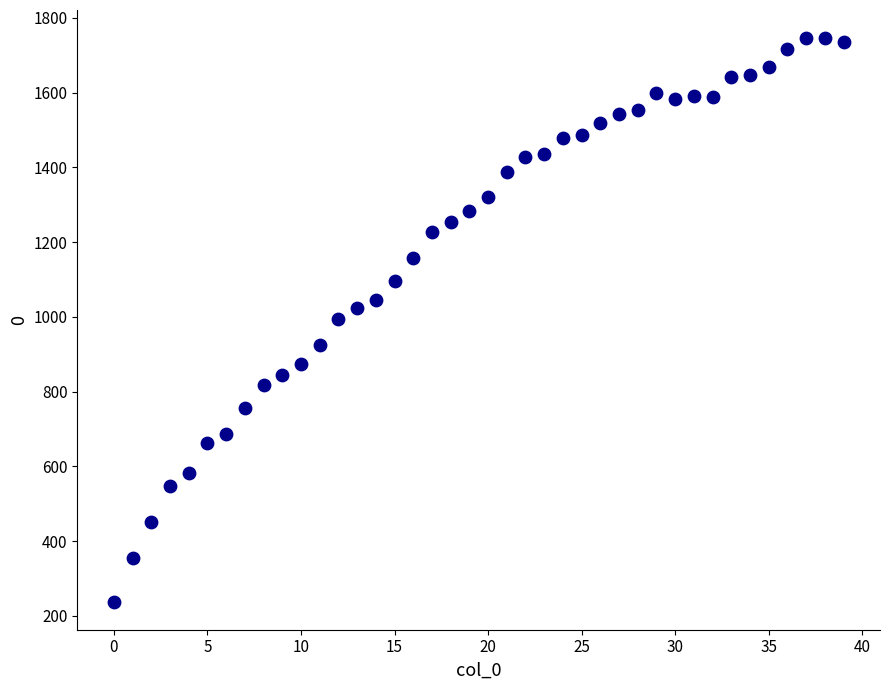

What is the range of Y values (max minus min)?

1508